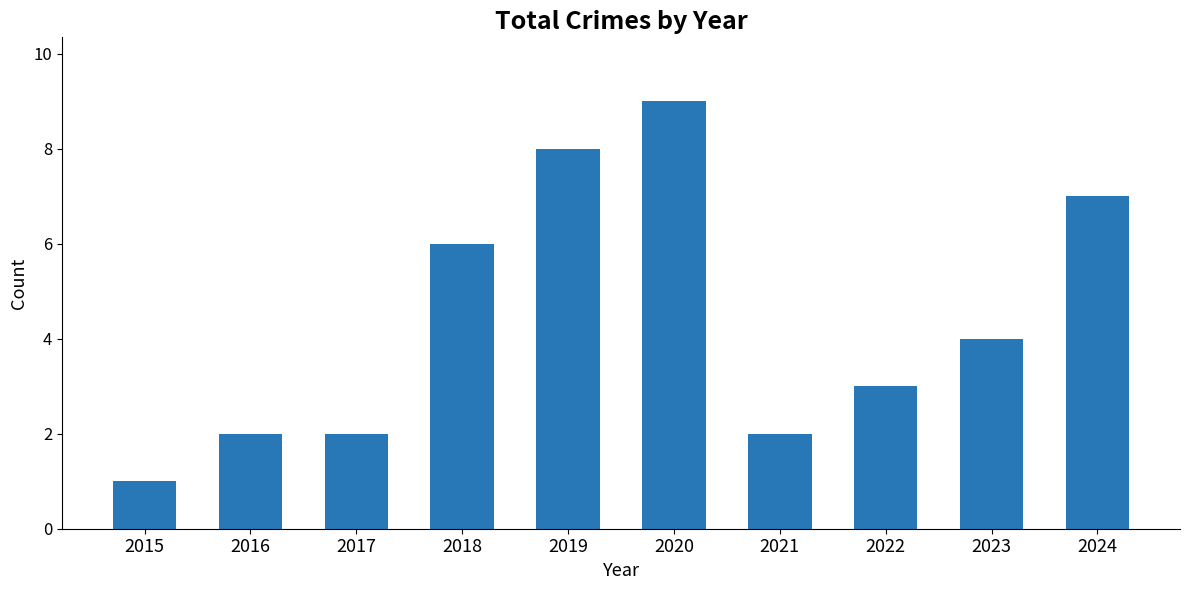

The value at 2019 is 8. True or false?

True